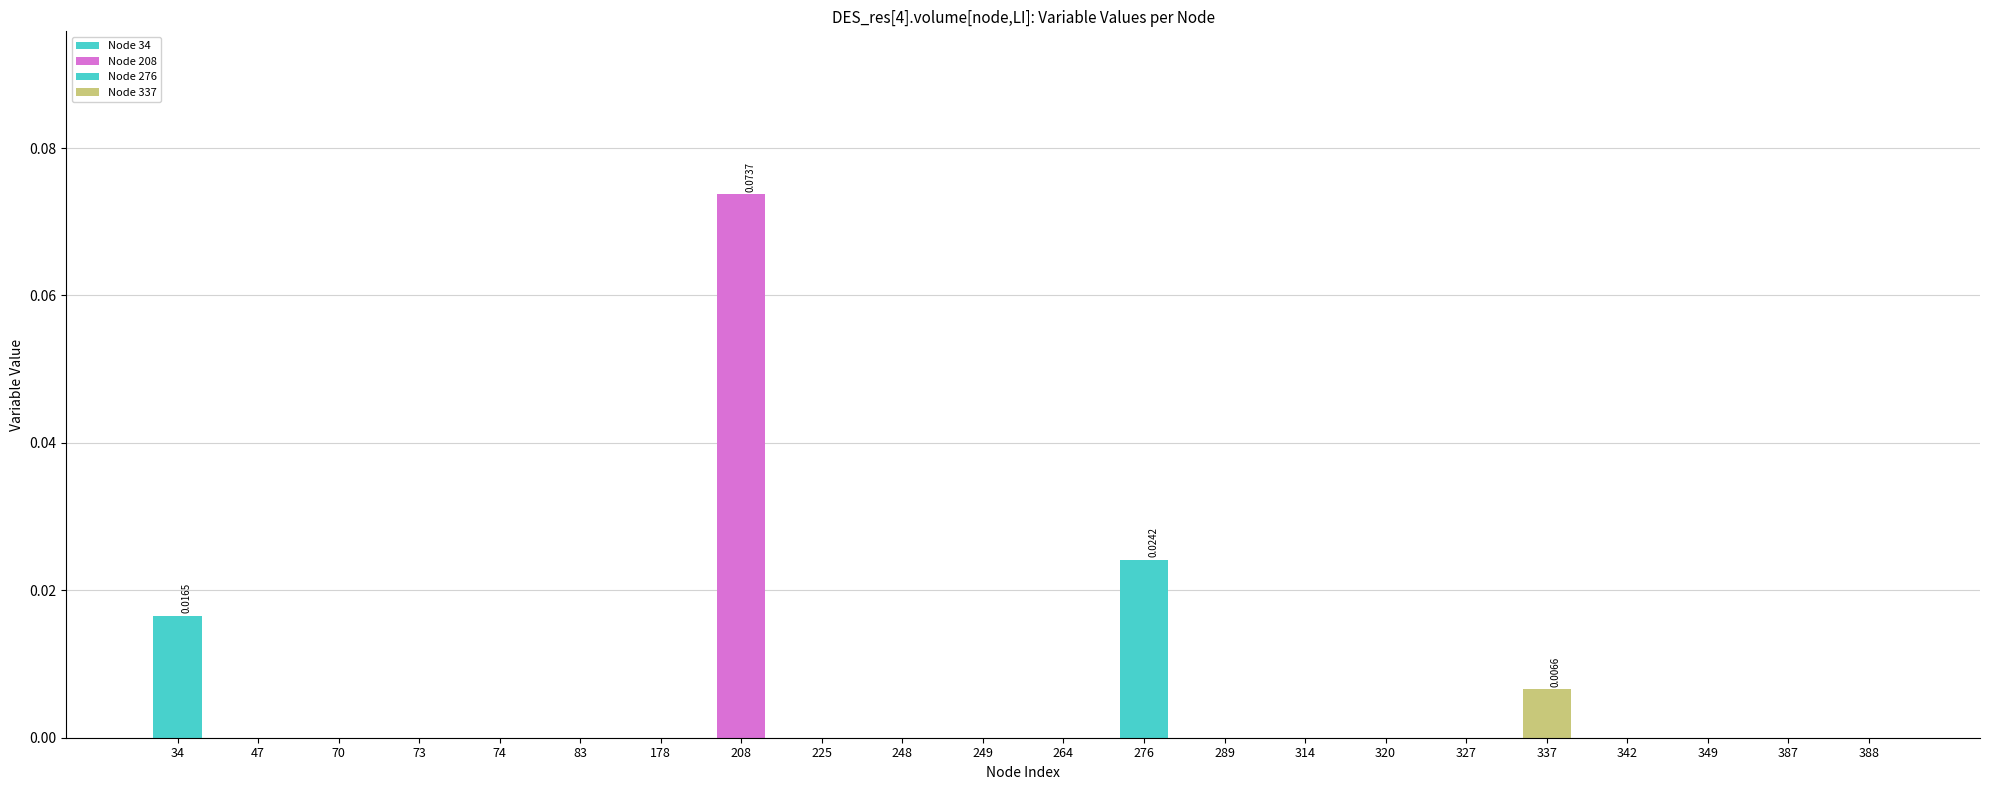

How many distinct data groups are displayed?

1